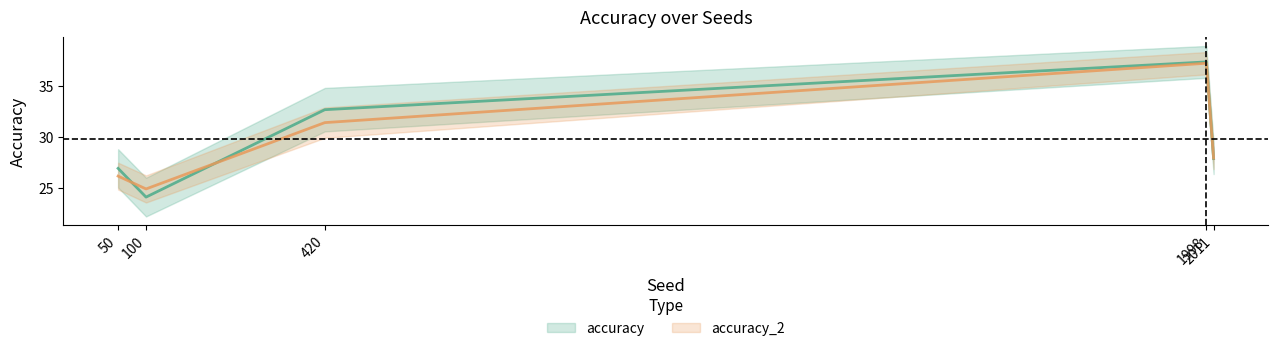

Where is accuracy nearest to the value 30?

2011.0